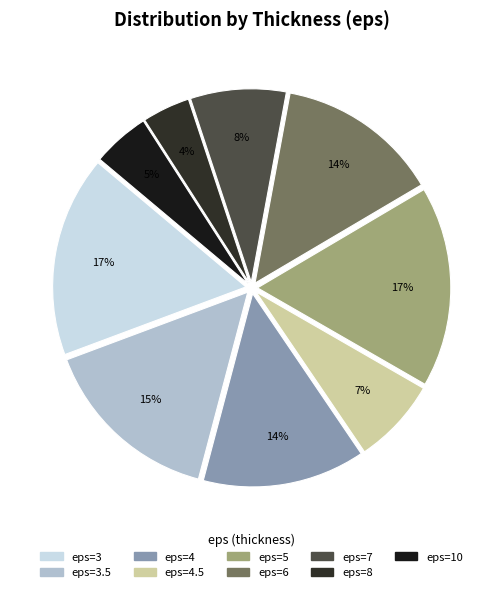

To the nearest percent, what is the difference between the largest and smallest slice percentages?

13%